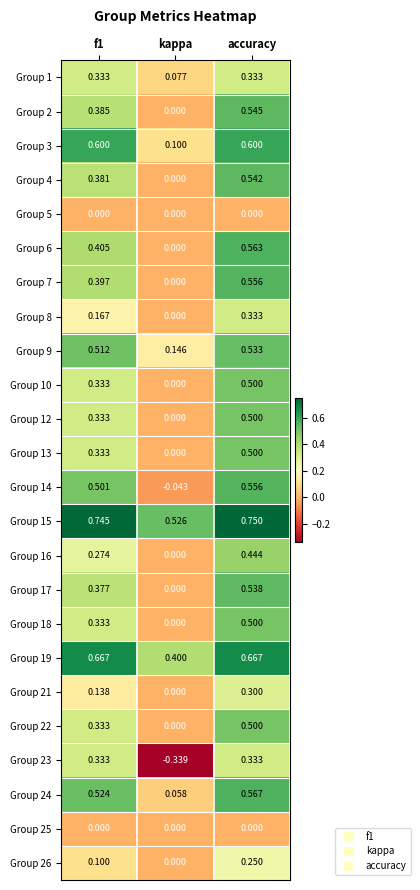

At which category is the sum across all series the highest?

accuracy